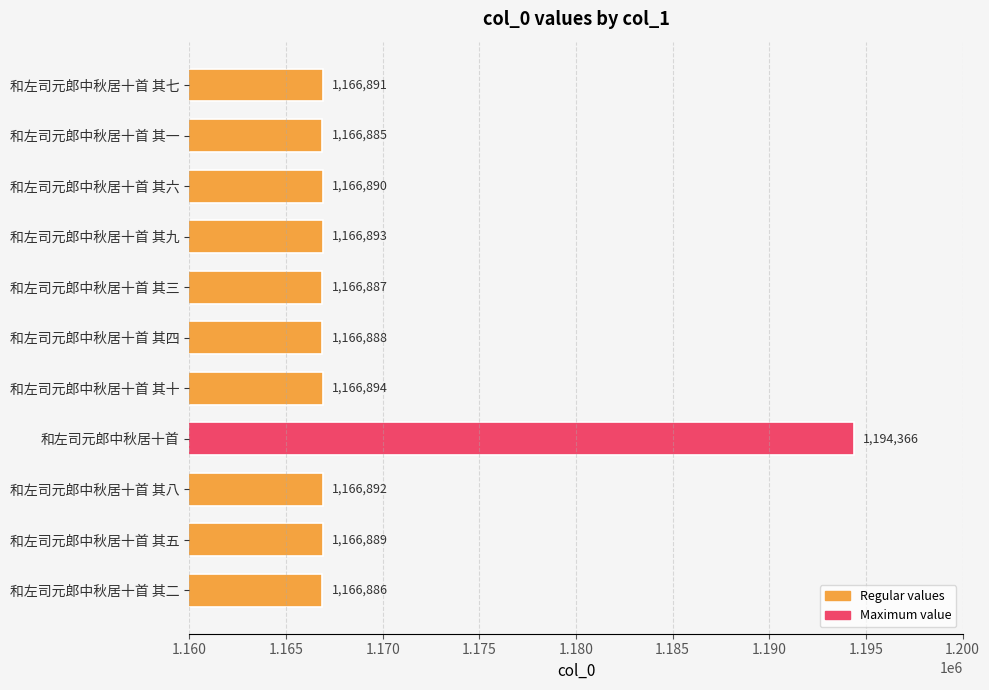

List the labels in order of value, smallest first.

和左司元郎中秋居十首 其一, 和左司元郎中秋居十首 其二, 和左司元郎中秋居十首 其三, 和左司元郎中秋居十首 其四, 和左司元郎中秋居十首 其五, 和左司元郎中秋居十首 其六, 和左司元郎中秋居十首 其七, 和左司元郎中秋居十首 其八, 和左司元郎中秋居十首 其九, 和左司元郎中秋居十首 其十, 和左司元郎中秋居十首